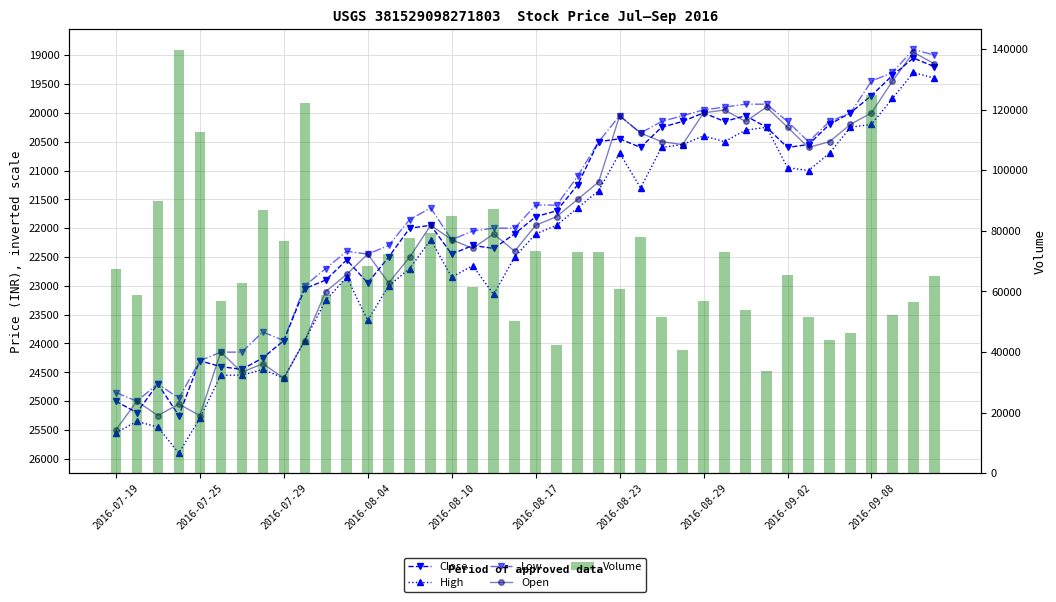

At which label does Low first exceed 21650?

2016-07-19